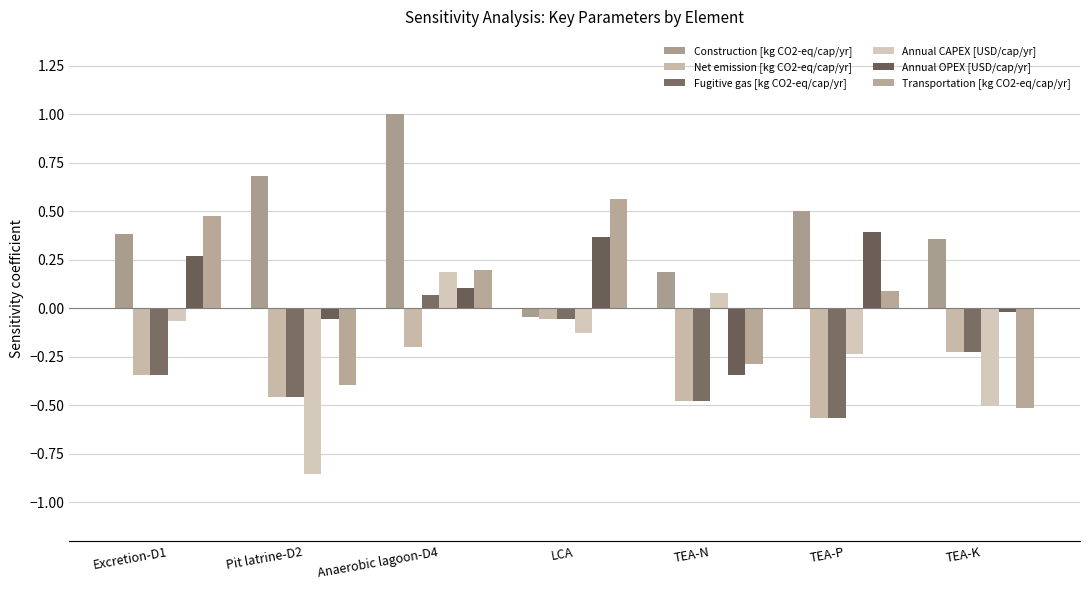

How many positive values does the Transportation [kg CO2-eq/cap/yr] series have?

4